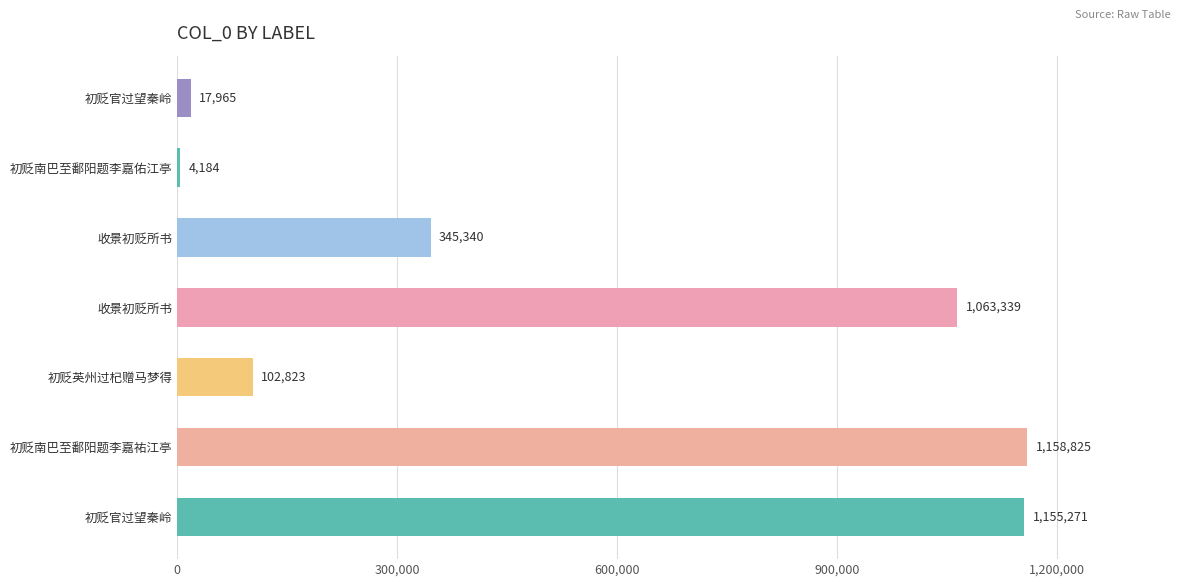

What is the smallest value displayed?

4184